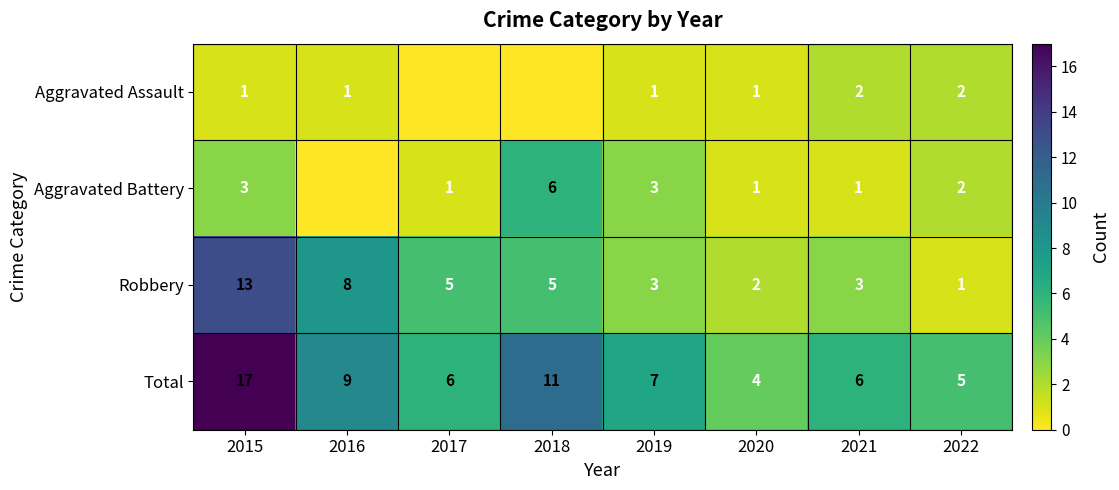

The value of Total at 2022 is 2. True or false?

False